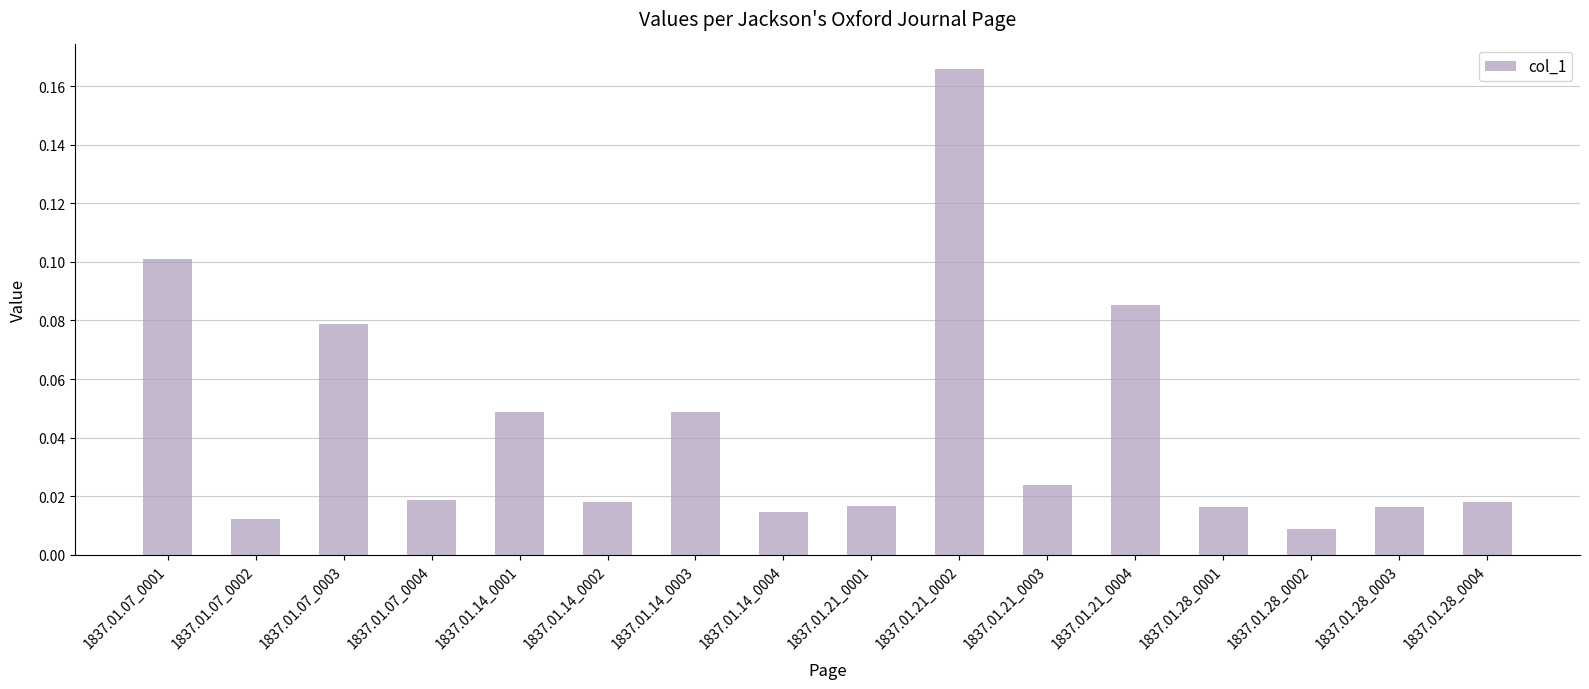

Is it true that the value at 1837.01.07_0001 is 0.0?

False